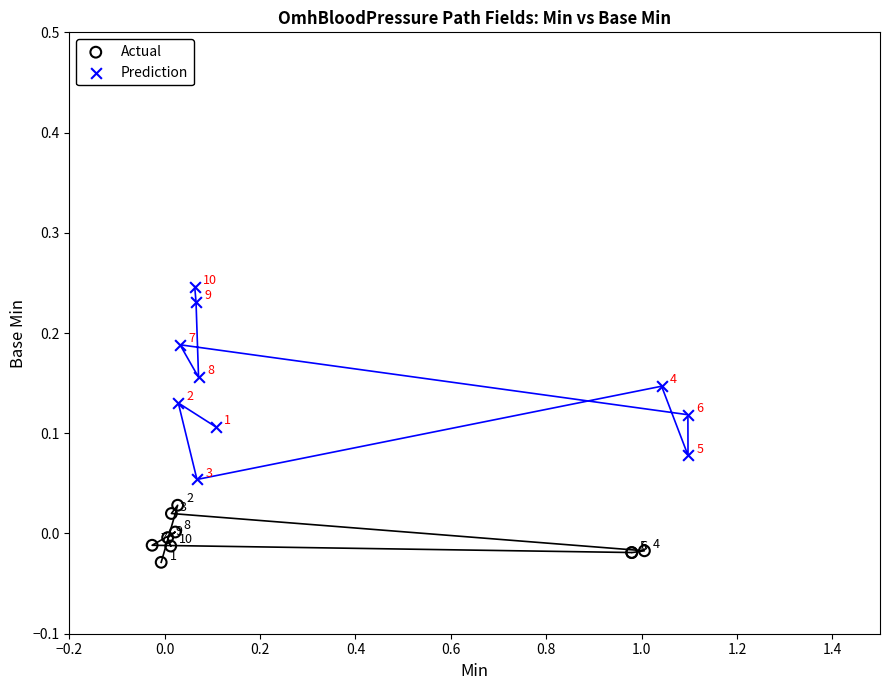

Which series contains the highest Y value?

Prediction